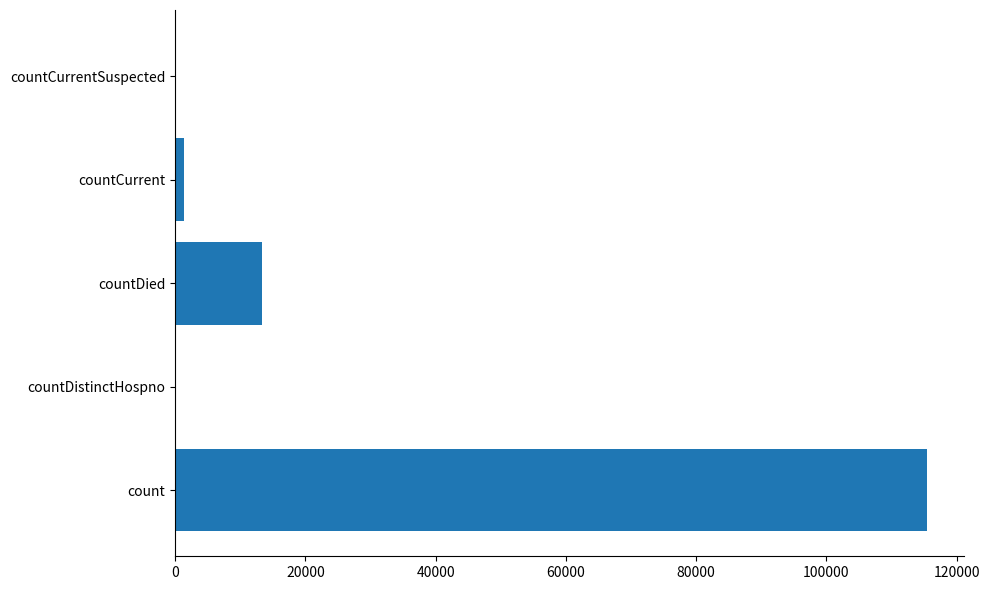

Reading bottom to top, extract all data points from this chart.

count=115379	countDistinctHospno=0	countDied=13343	countCurrent=1383	countCurrentSuspected=0